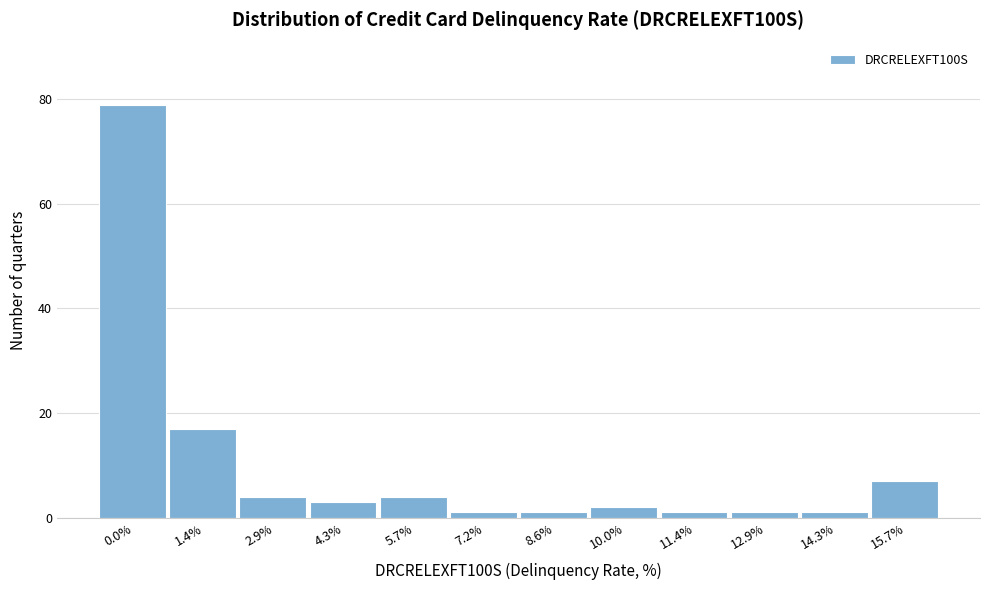

Reading left to right, what are all the values shown in this chart?

79	17	4	3	4	1	1	2	1	1	1	7